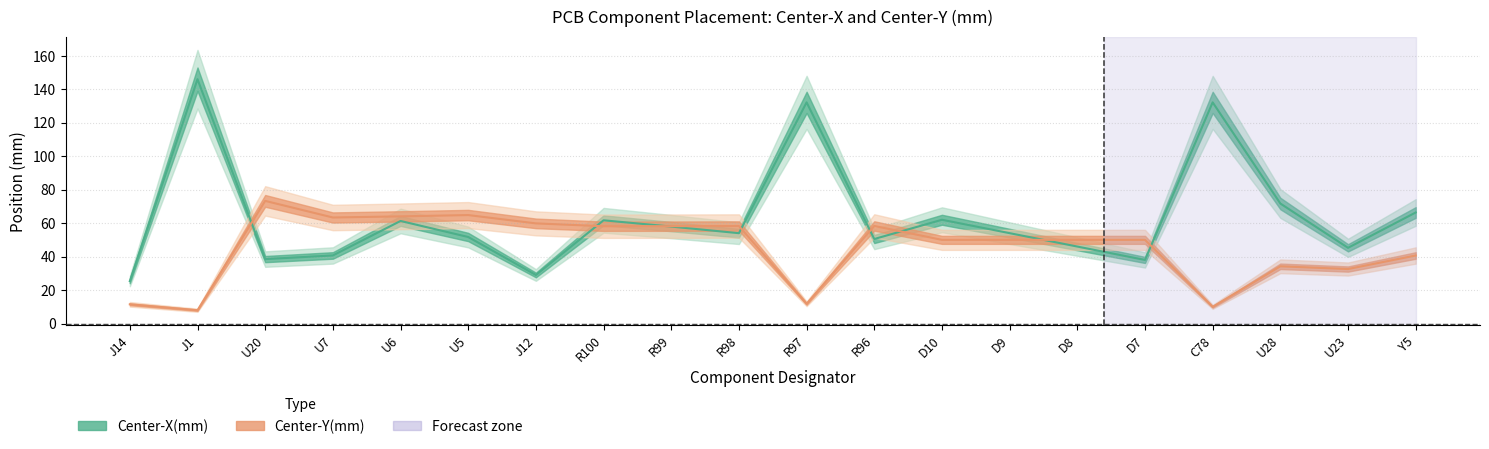

Where is Center-Y(mm) nearest to the value 40?

Y5